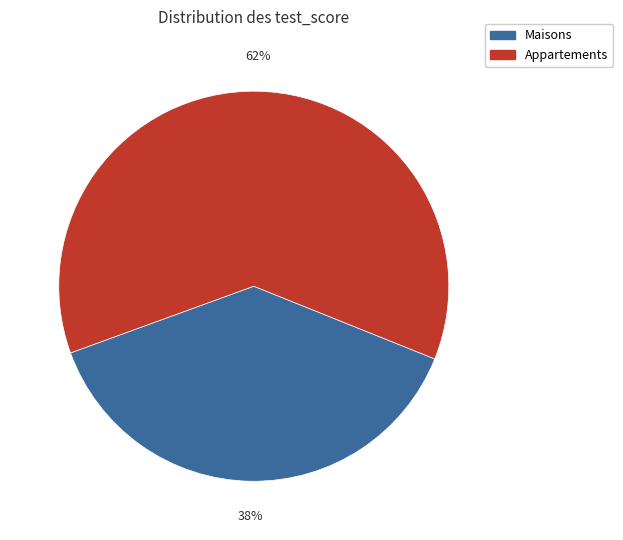

Does any single category account for the majority?

Yes